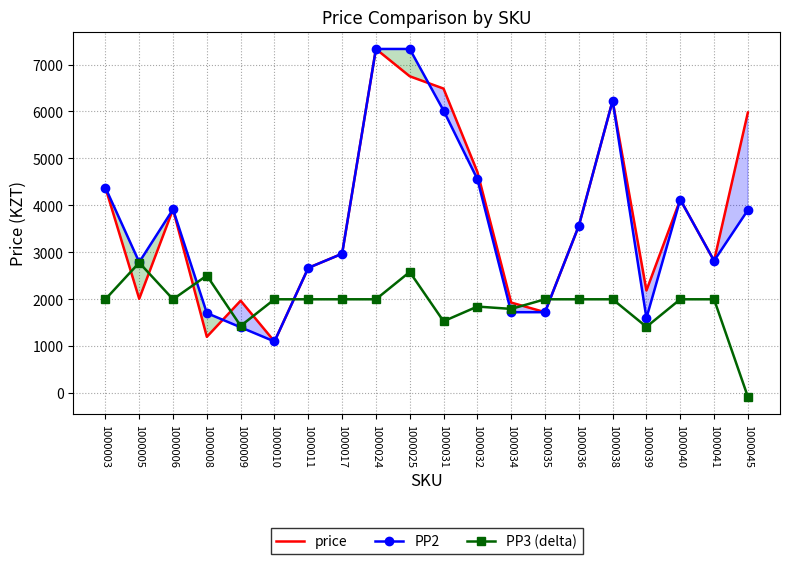

What is the difference between the maximum and minimum values in the PP2 series?

6231